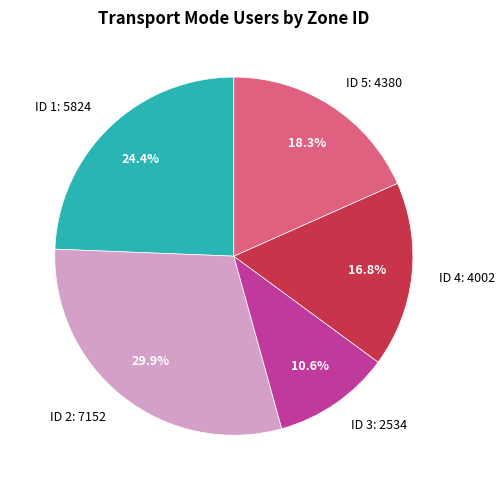

How many slices are in this pie chart?

5